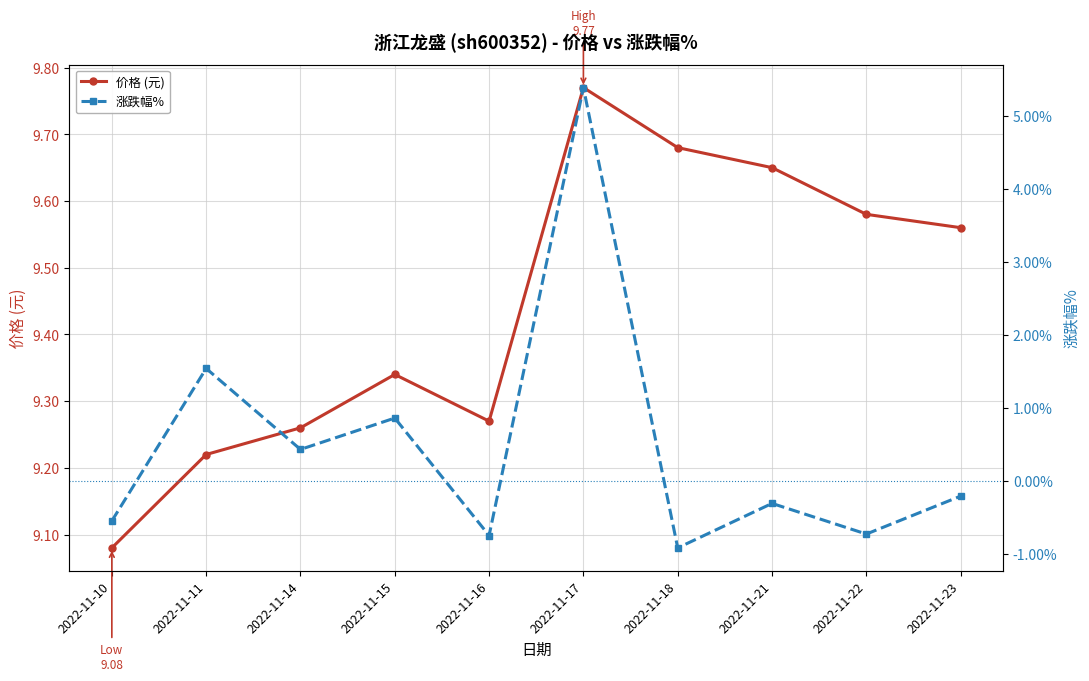

How many interior local valleys does the 涨跌幅% series have?

4